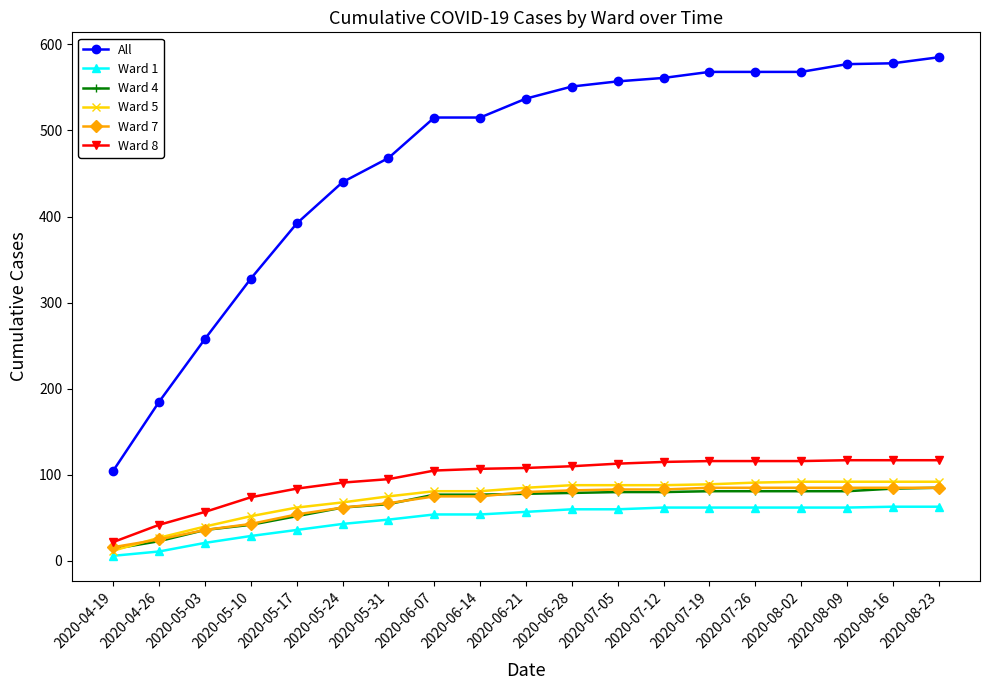

The Ward 1 series shows 99 at 2020-07-26. True or false?

False